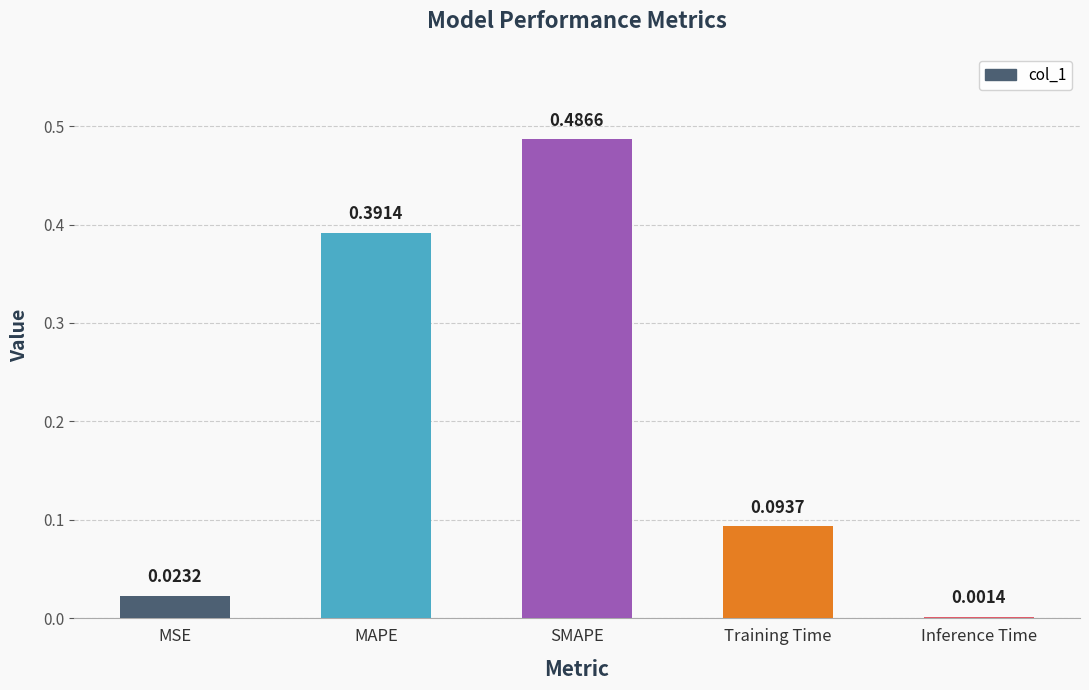

Are the bars horizontal?

No